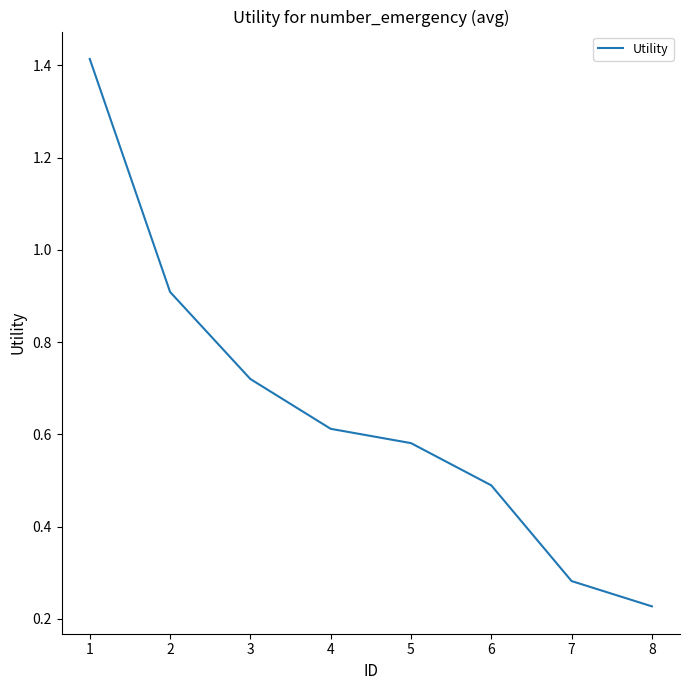

True or false: the data has more than 1 interior local peaks.

False